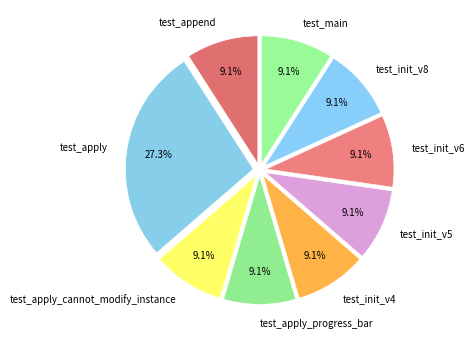

The test_init_v5 slice represents 9% of the pie. True or false?

True